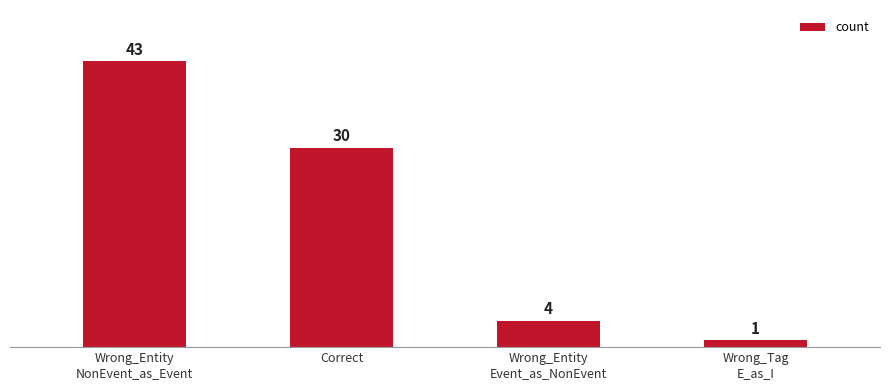

The chart shows a value of 1 at Wrong_Tag
E_as_I. True or false?

True